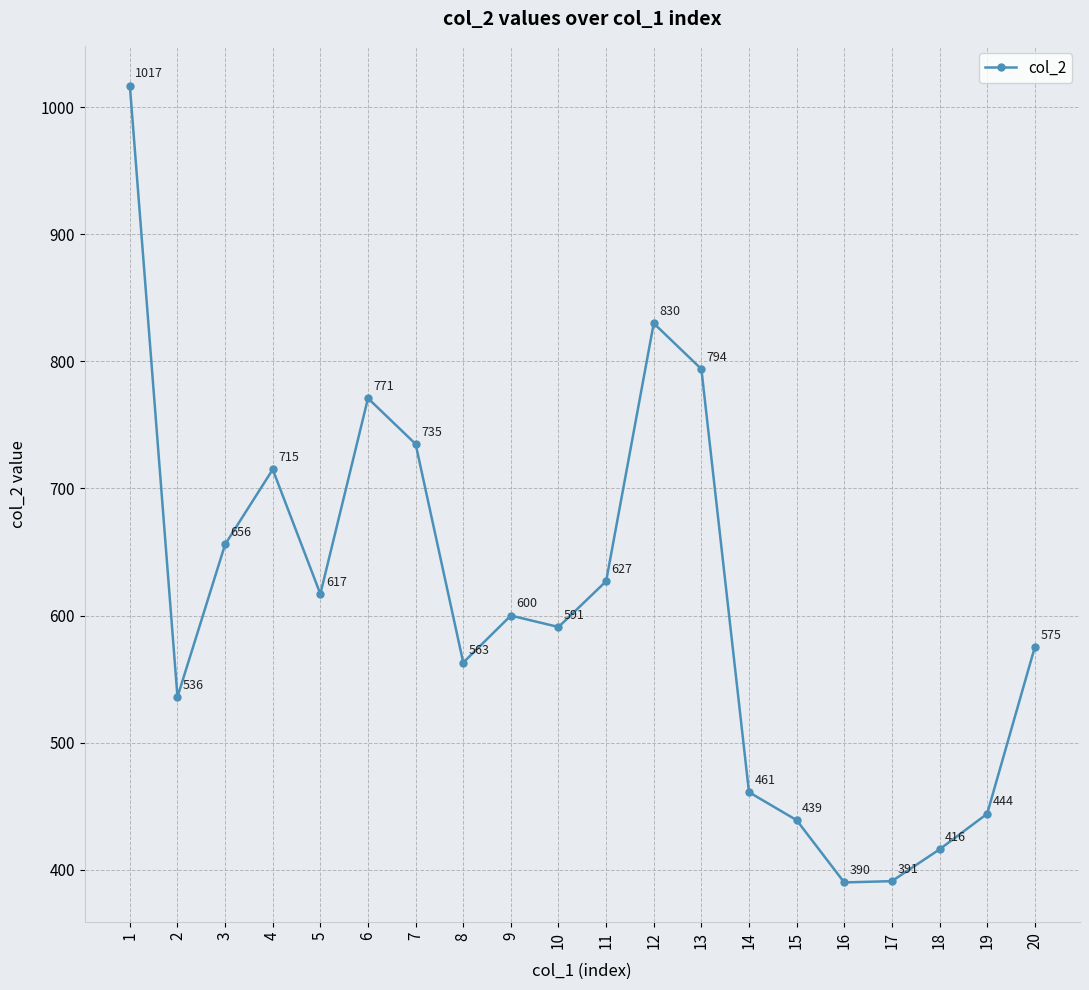

Rank the categories by value from lowest to highest.

16, 17, 18, 15, 19, 14, 2, 8, 20, 10, 9, 5, 11, 3, 4, 7, 6, 13, 12, 1